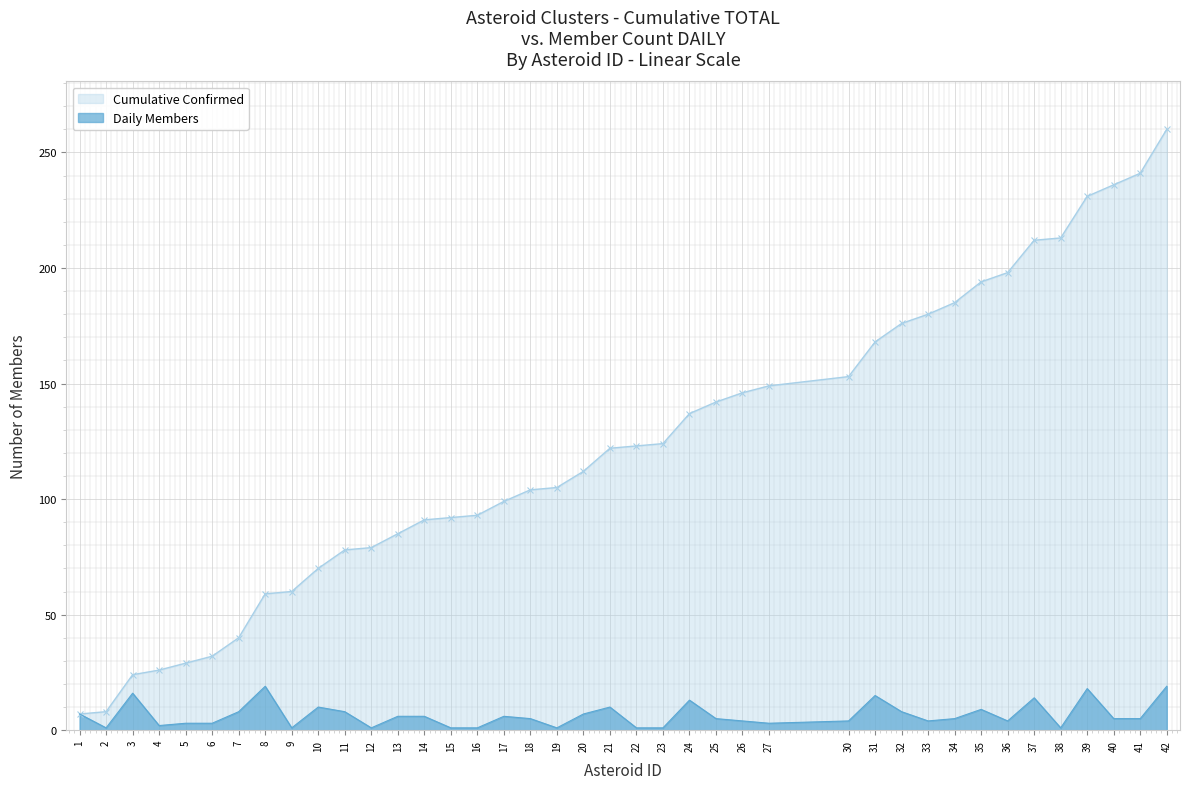

How many categories are shown in the chart?

40